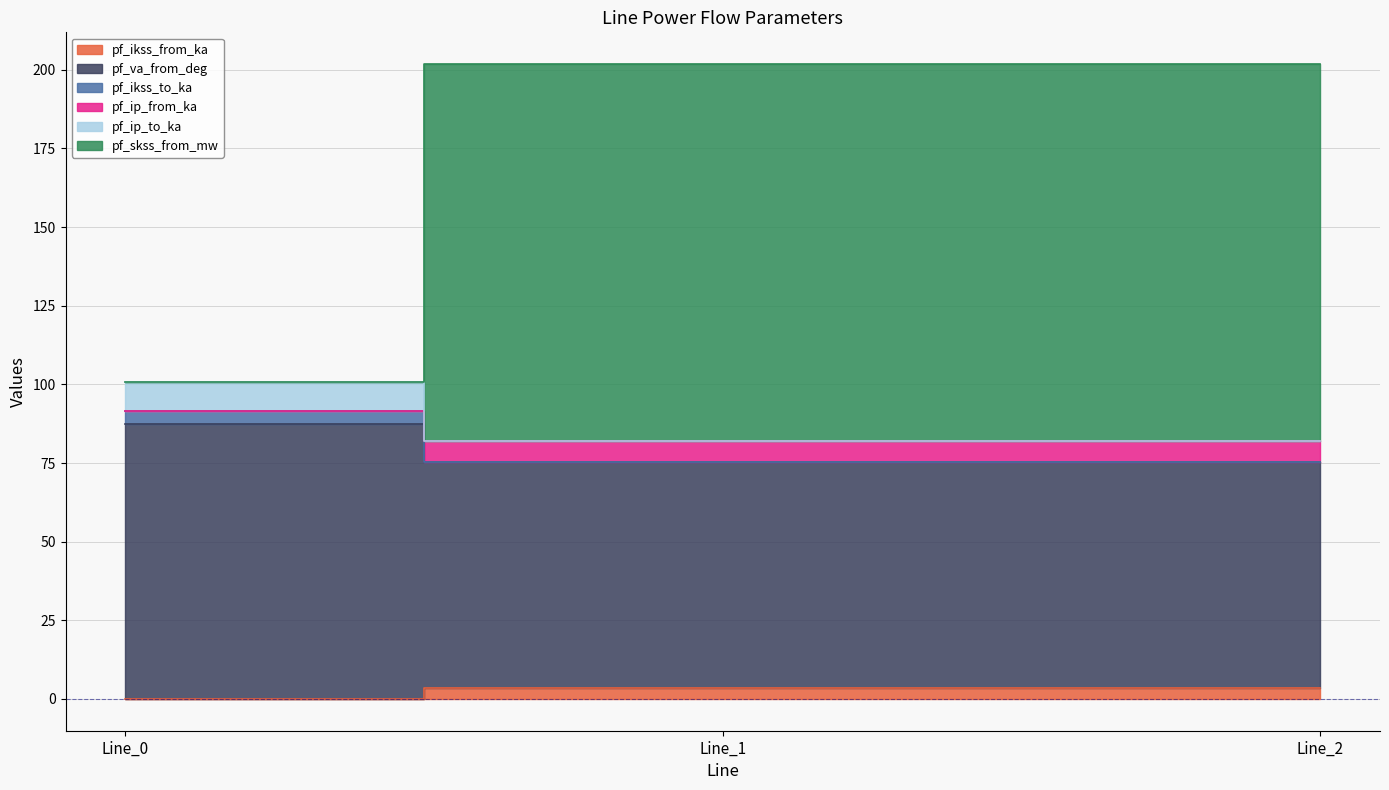

The pf_skss_from_mw series shows 201.8 at Line_2. True or false?

True